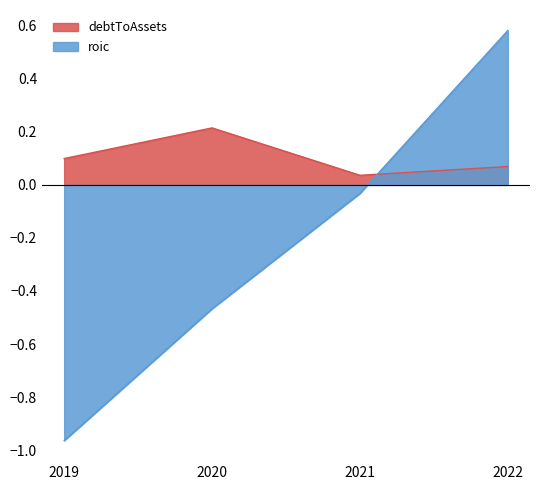

At which label does debtToAssets reach its peak?

2020